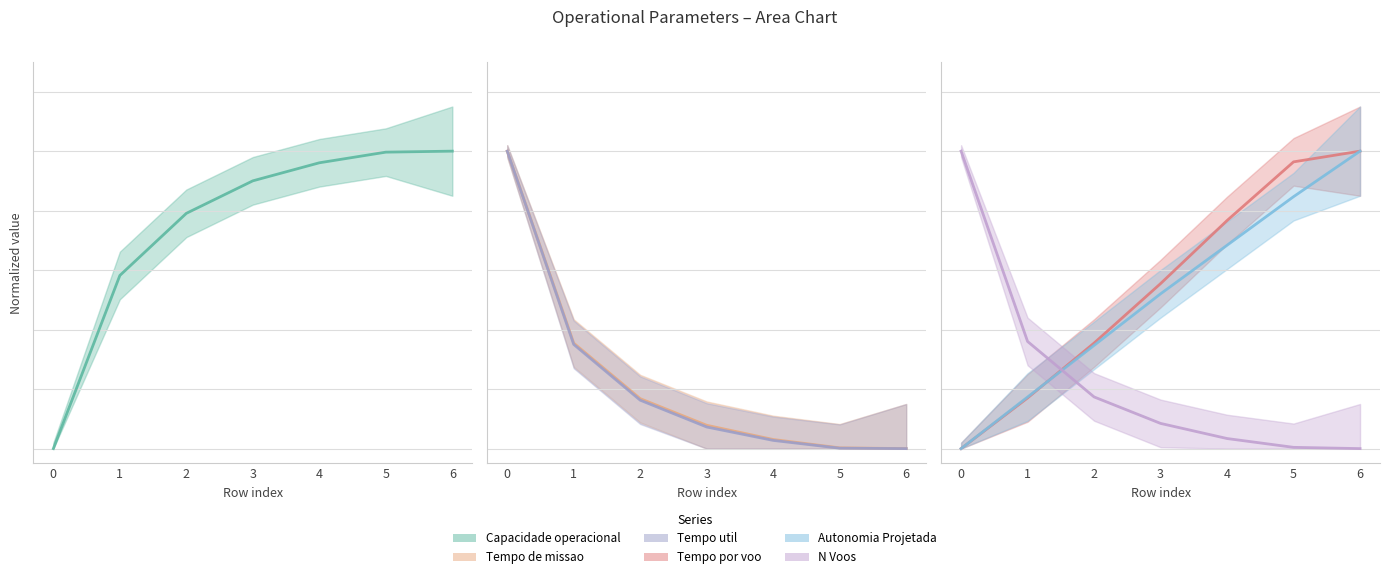

What is the difference between the highest and lowest values at 6?

1.0